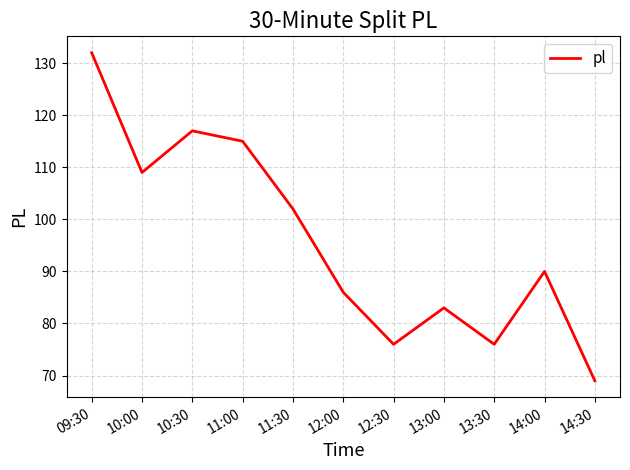

True or false: there are more than 2 points higher than both neighbors.

True